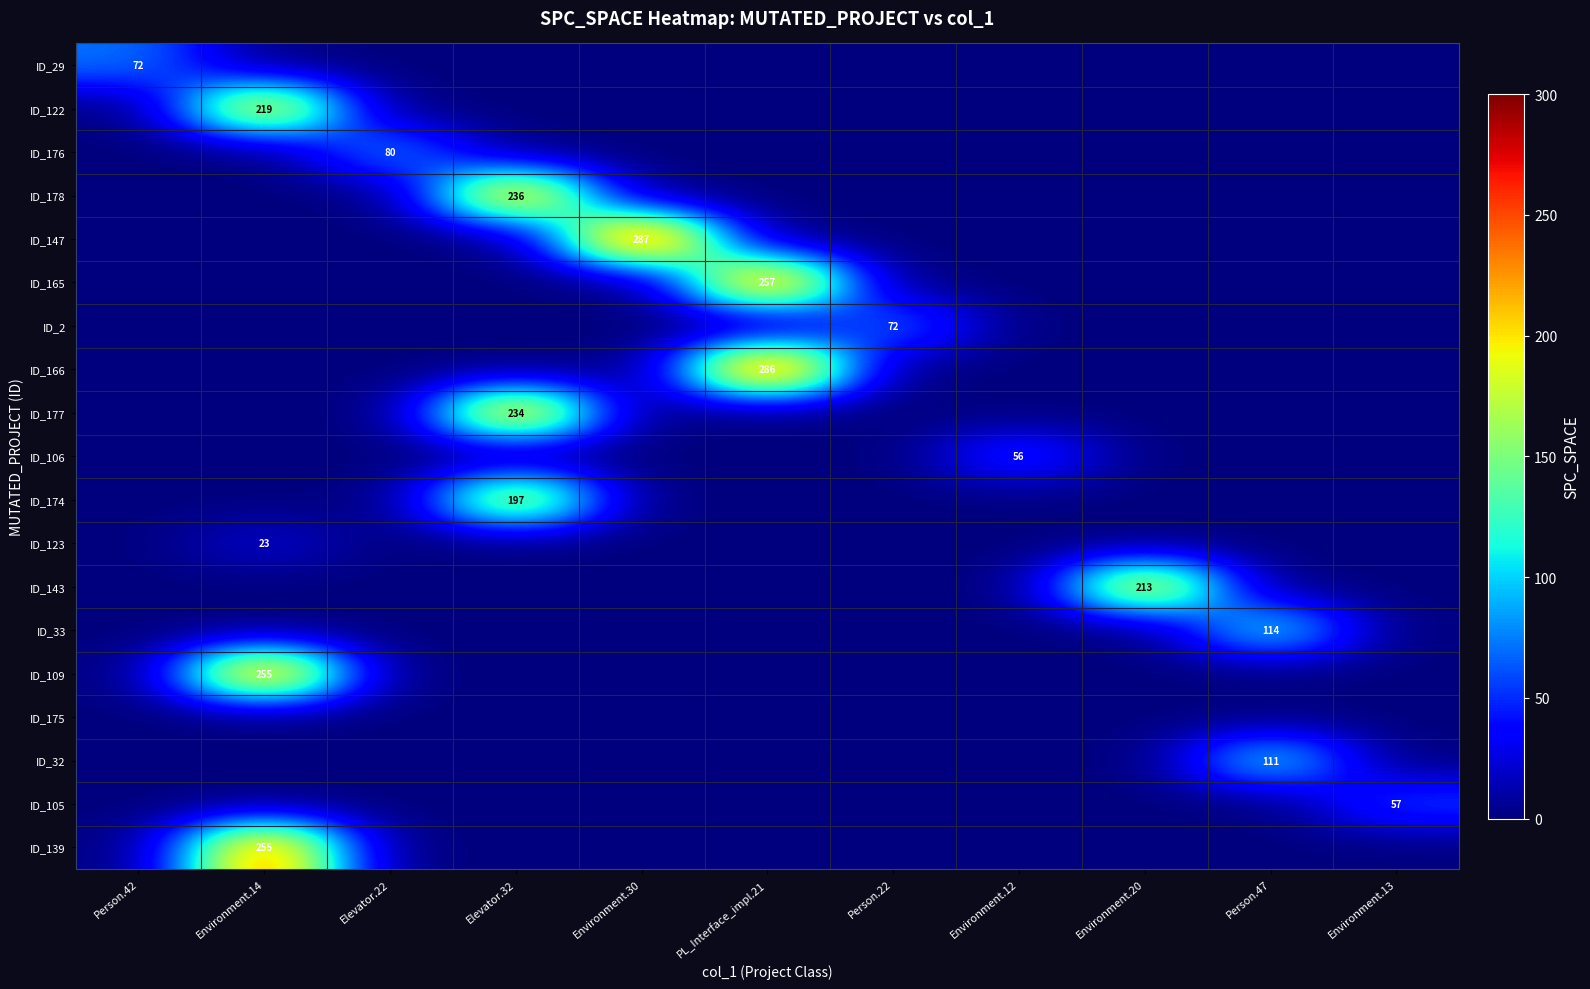

The value of ID_176 at Elevator.22 is 80. True or false?

True